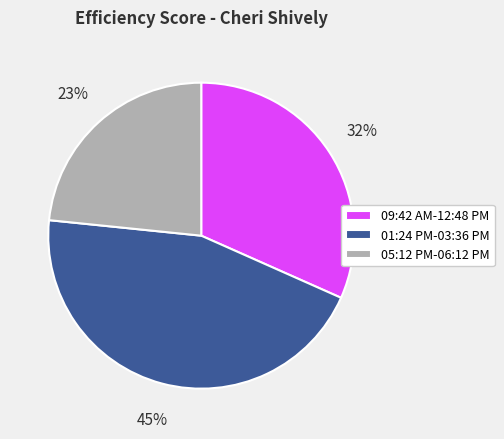

To the nearest percent, what portion does 09:42 AM-12:48 PM represent?

32%